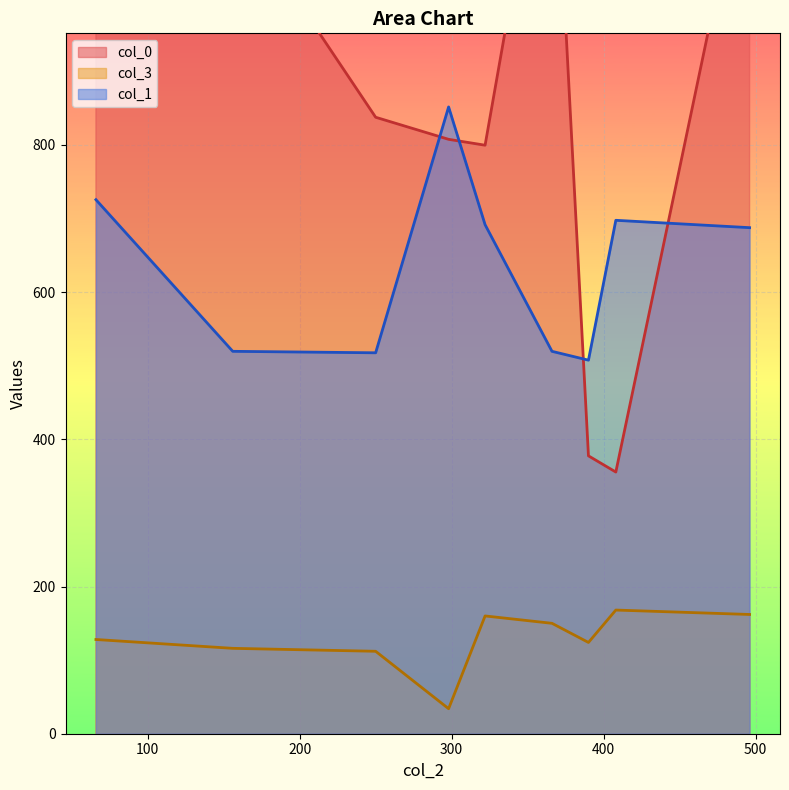

What is the total value across all series at 496?

2071.0